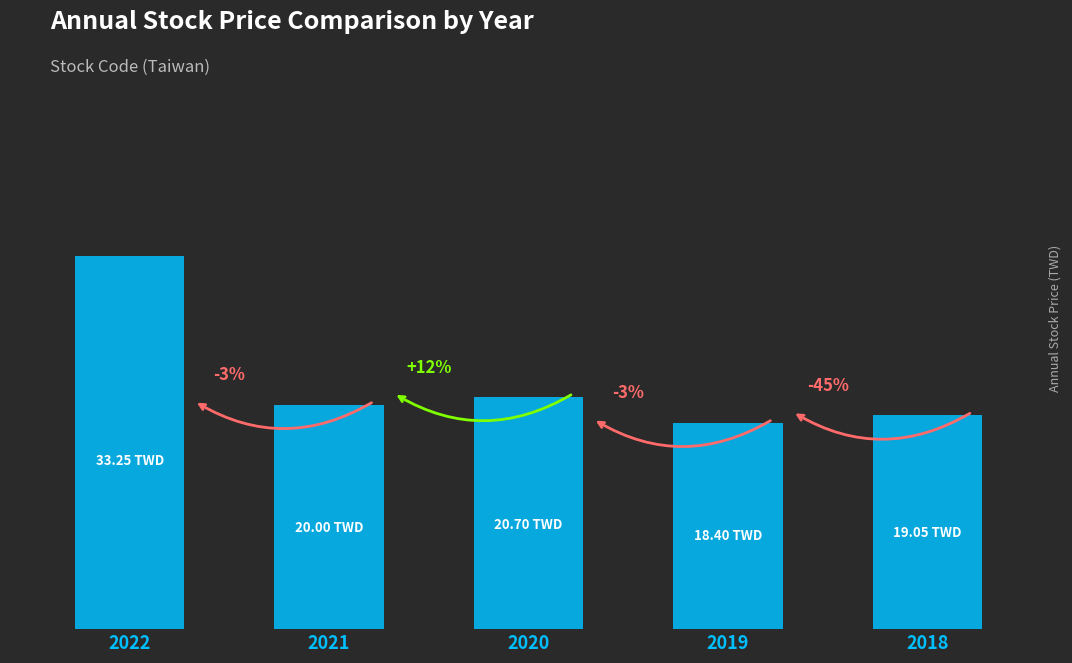

Which label corresponds to the smallest value in the chart?

2019